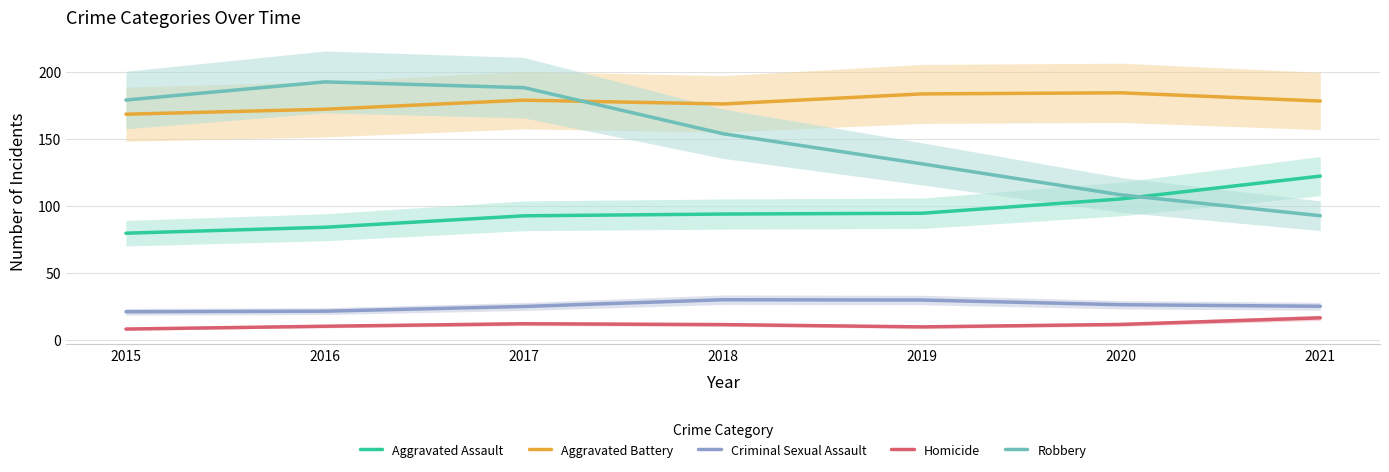

What is the greatest value displayed?

192.5